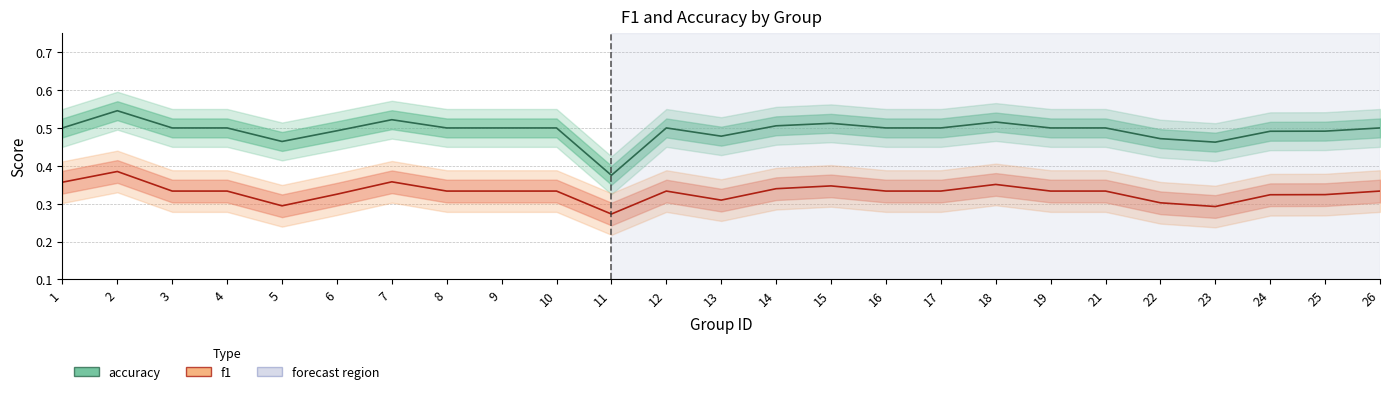

Reading left to right, transcribe all the data shown in this chart.

accuracy: 0.5	0.5	0.5	0.5	0.5	0.5	0.5	0.5	0.5	0.5	0.4	0.5	0.5	0.5	0.5	0.5	0.5	0.5	0.5	0.5	0.5	0.5	0.5	0.5	0.5
f1: 0.4	0.4	0.3	0.3	0.3	0.3	0.4	0.3	0.3	0.3	0.3	0.3	0.3	0.3	0.3	0.3	0.3	0.4	0.3	0.3	0.3	0.3	0.3	0.3	0.3